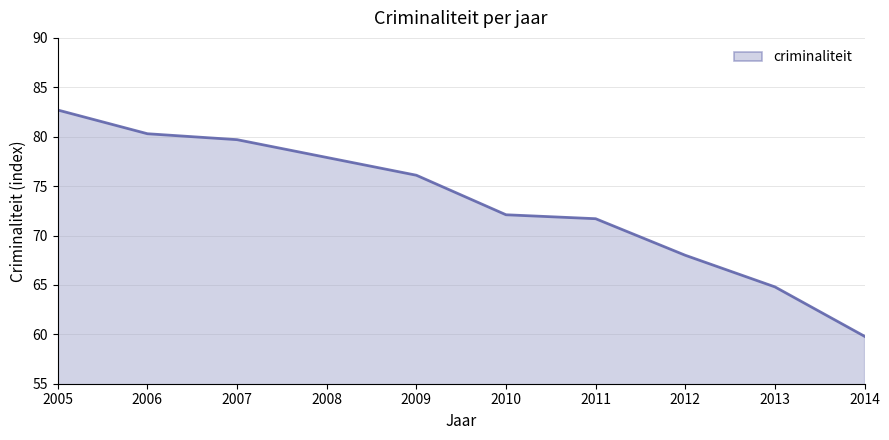

The chart shows a value of 76.1 at 2009. True or false?

True